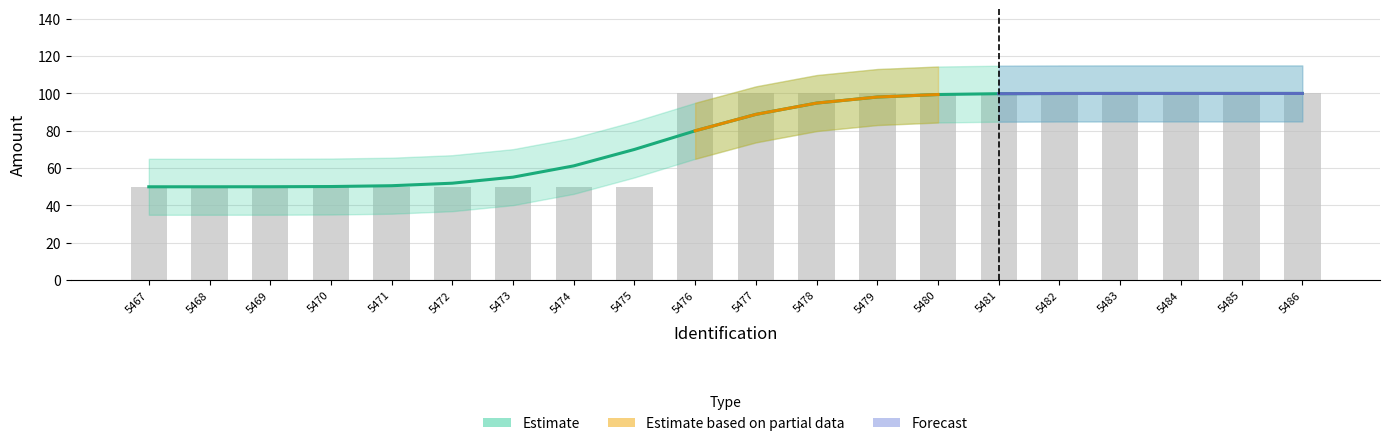

How many data points does each series have?

20